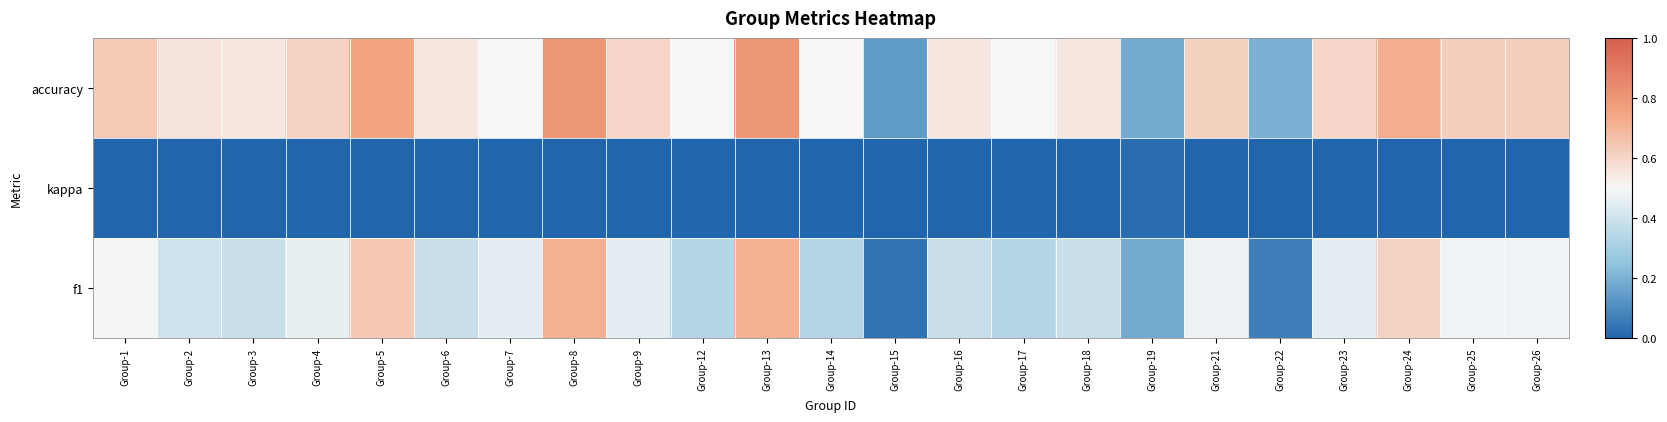

Which has a higher value, Group-8 or Group-15?

Group-8